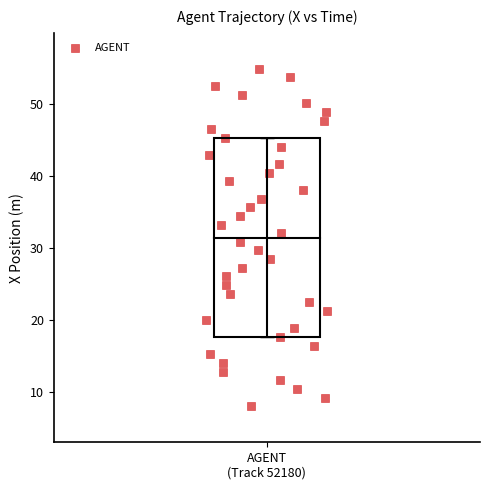

What is the range of X values (max minus min)?

0.3